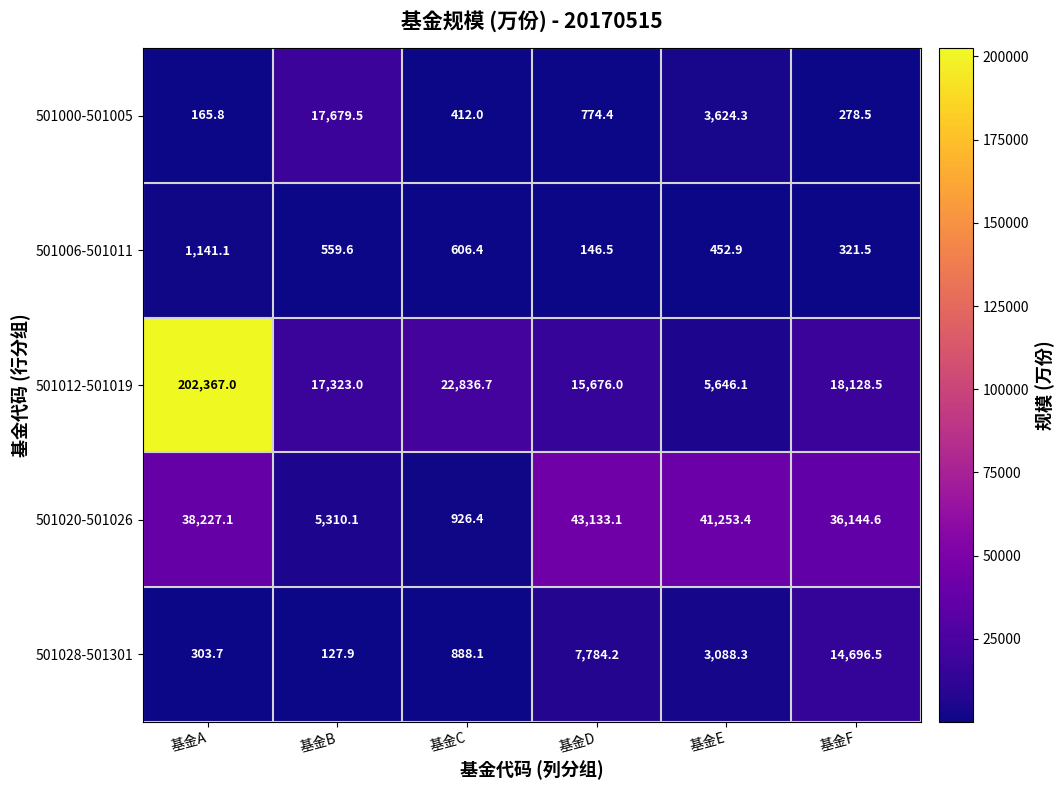

What is the approximate value of 501006-501011 at 基金D?

146.5